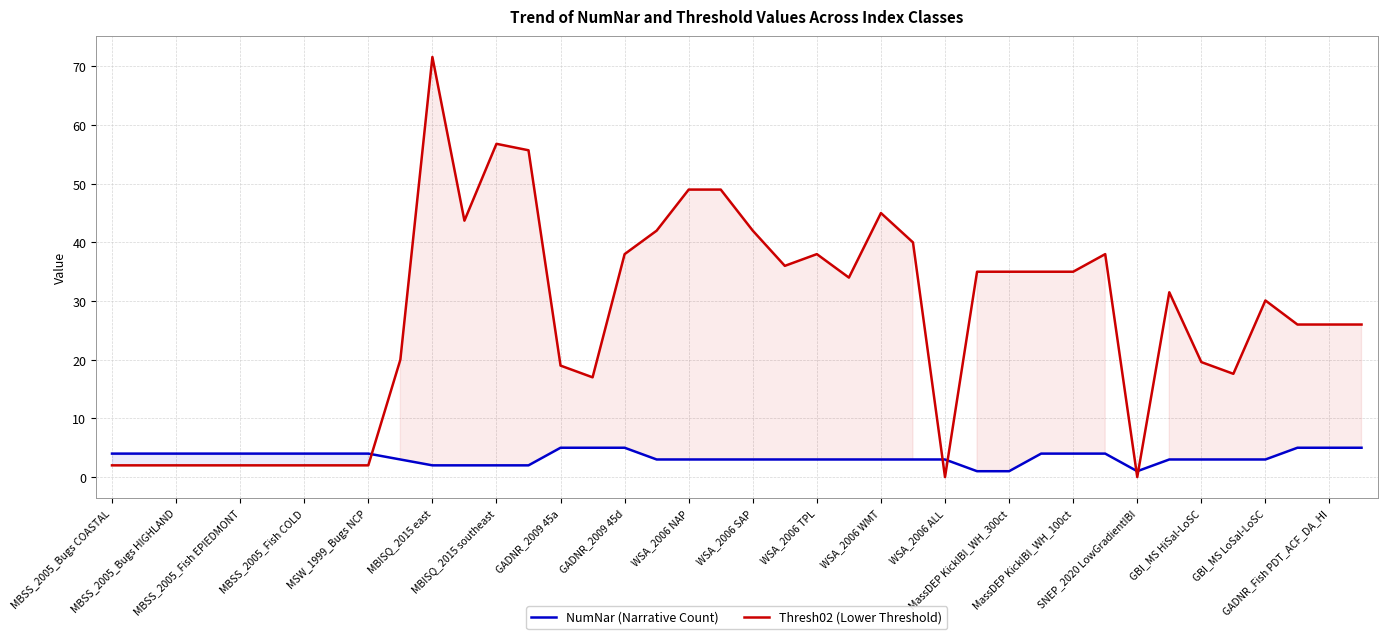

Rank the series by their maximum value, from lowest to highest.

NumNar (Narrative Count), Thresh02 (Lower Threshold)